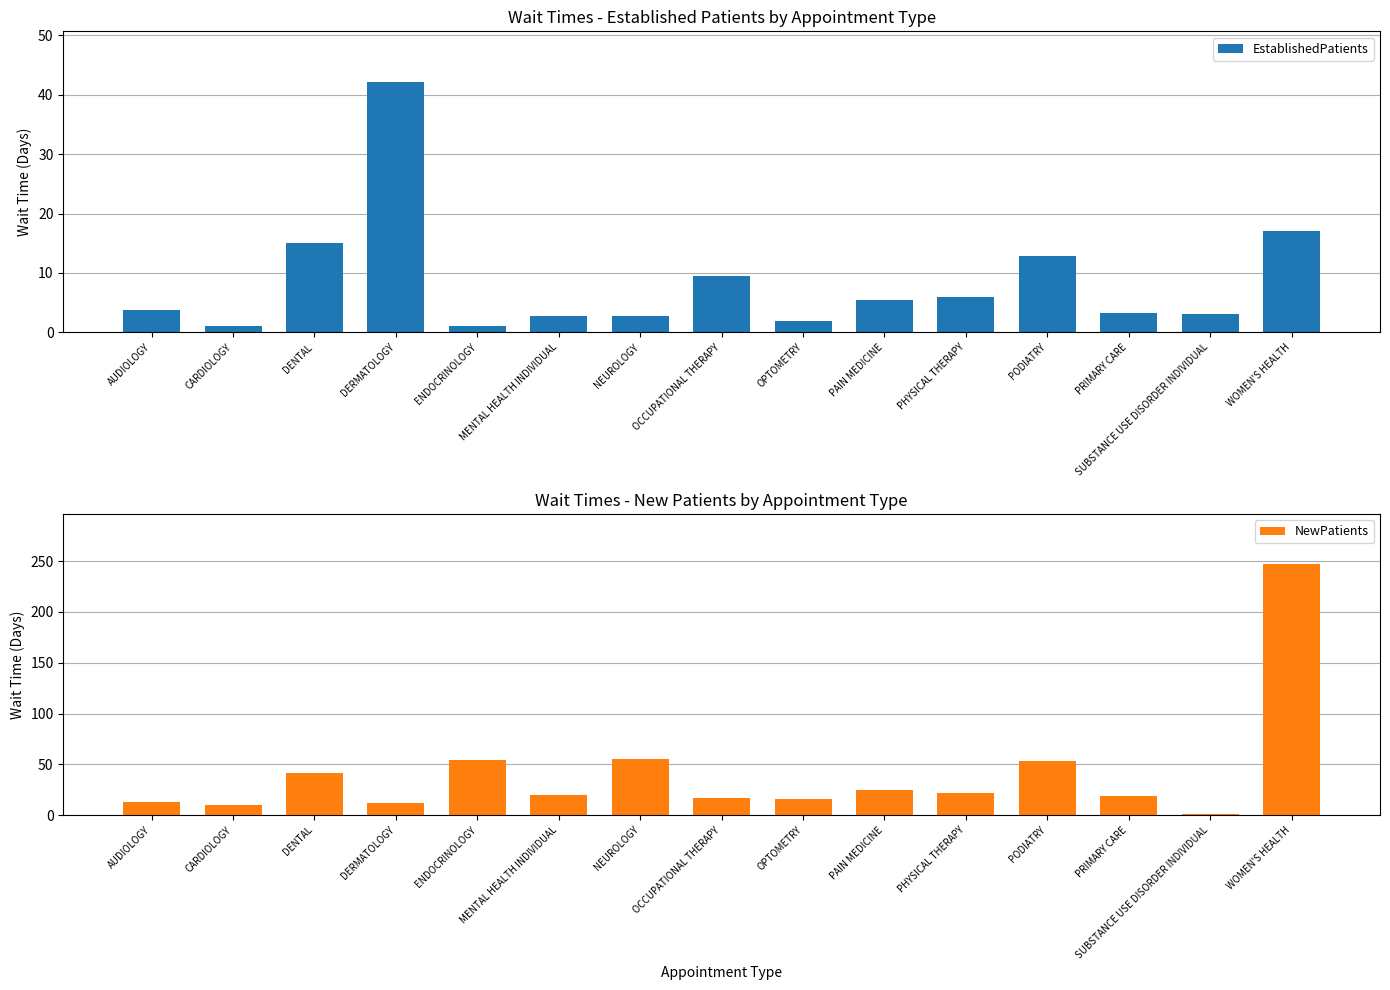

Which category has the lowest value in the EstablishedPatients series?

CARDIOLOGY